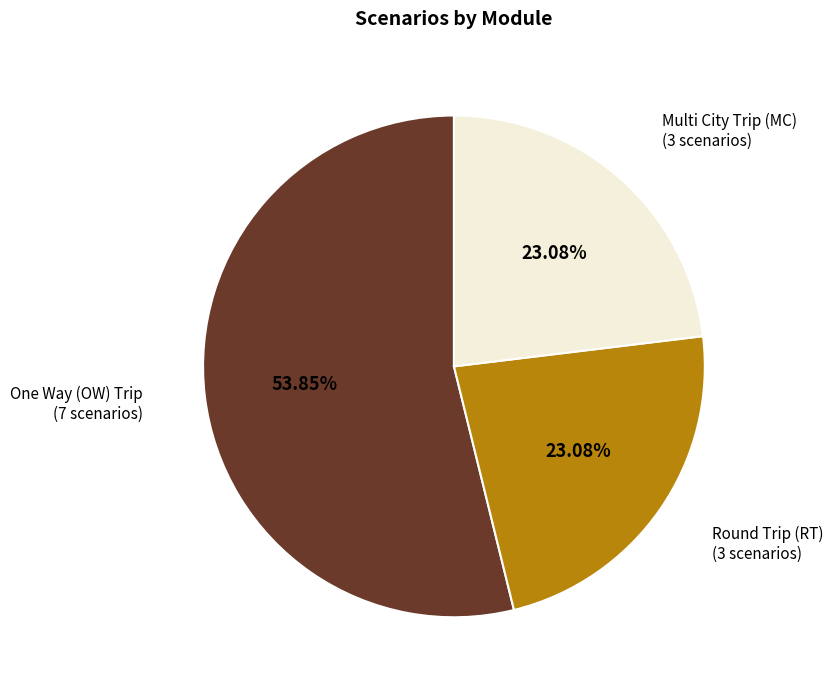

Is there any slice that represents more than half of the pie?

Yes